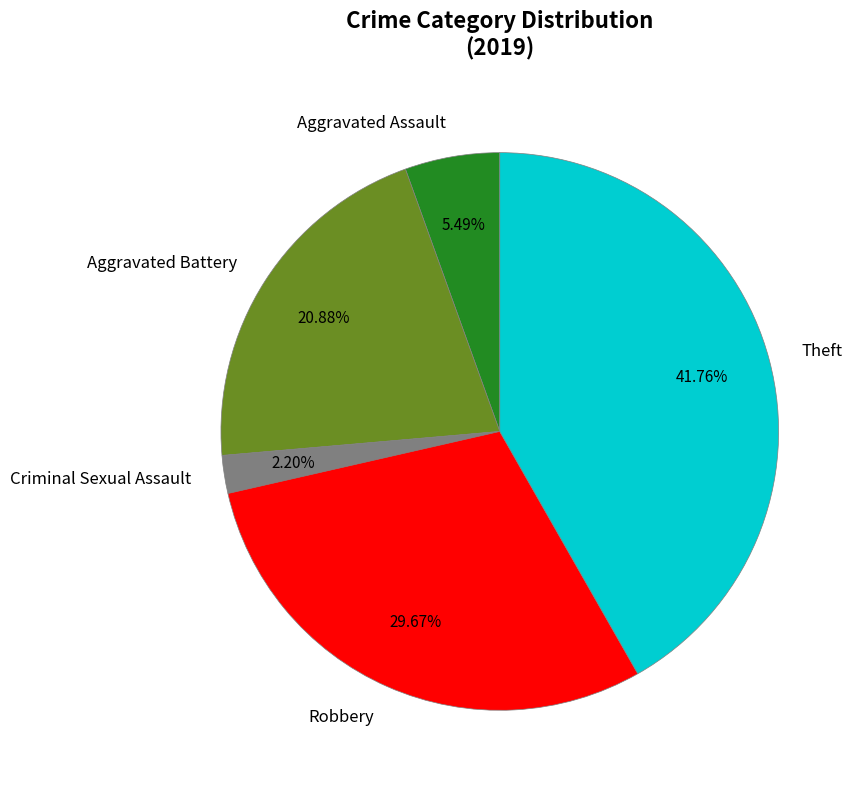

Which category has the biggest portion of the pie?

Theft